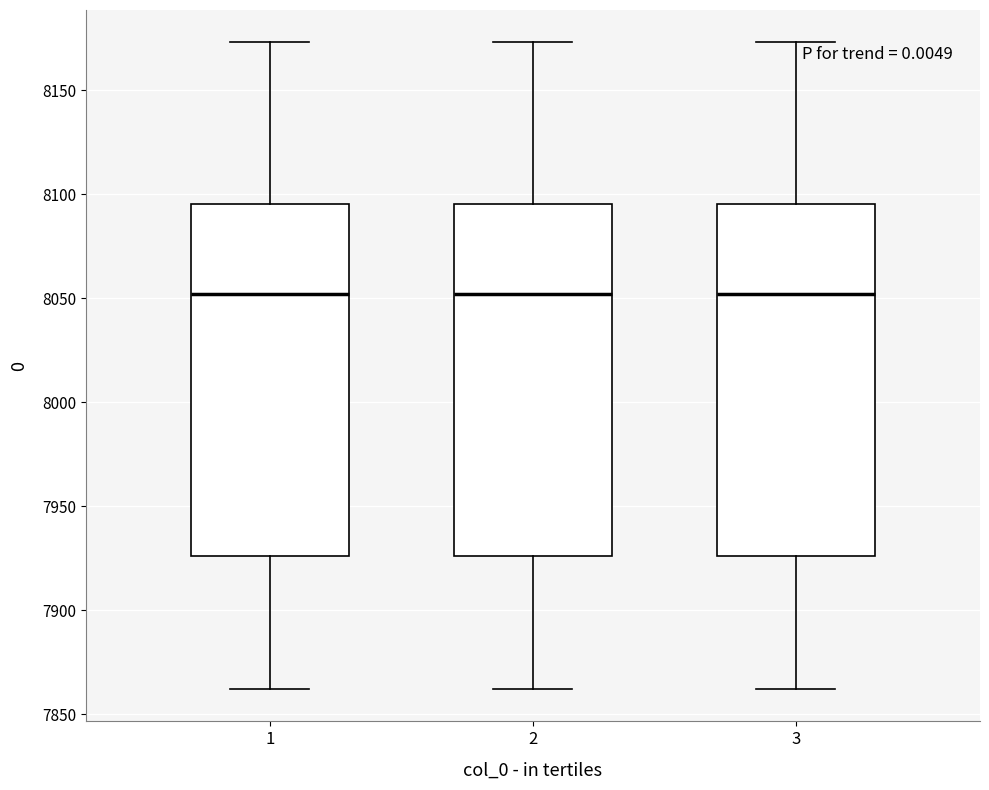

Reading left to right, transcribe this box plot: for each box, give where its median line is, the range the box spans, and where its two whiskers end, as read against the y-axis. The values are not printed on the chart, so give them approximately, as read against the axis.

1: median 8050, box 7925 to 8095, whiskers 7860 to 8175
2: median 8050, box 7925 to 8095, whiskers 7860 to 8175
3: median 8050, box 7925 to 8095, whiskers 7860 to 8175